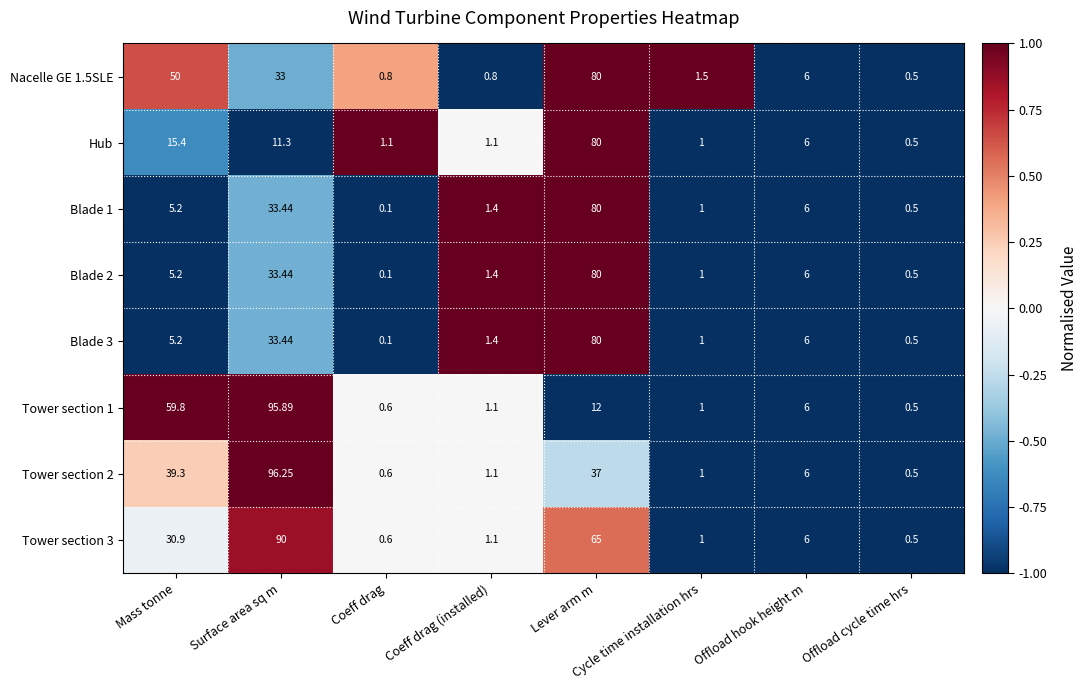

At which label does Tower section 1 first exceed 6?

Mass tonne